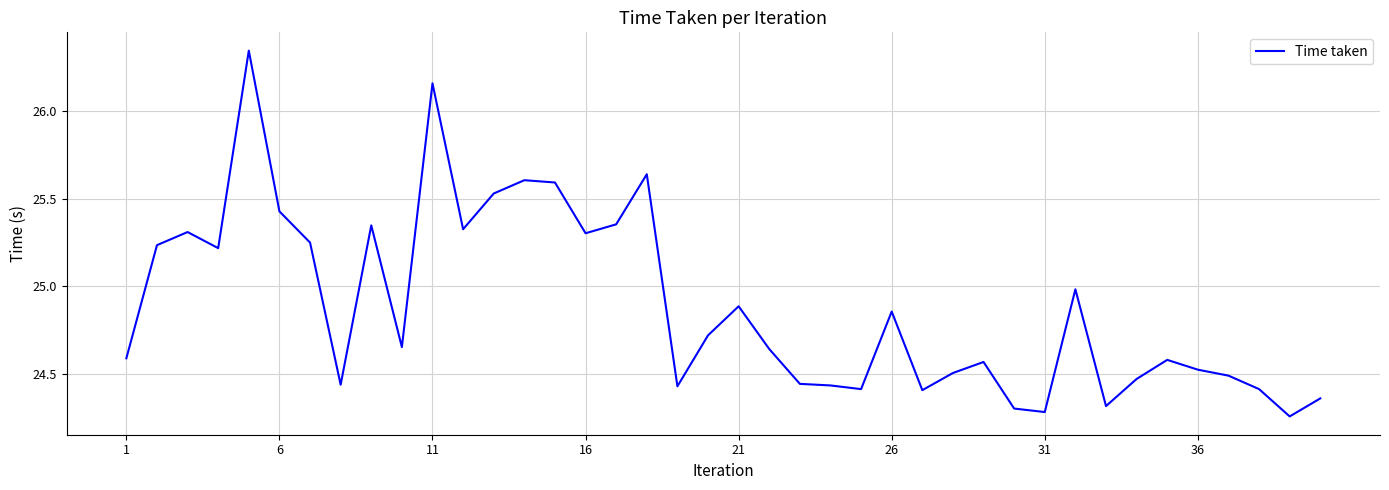

What is the difference between the maximum and minimum values?

2.1